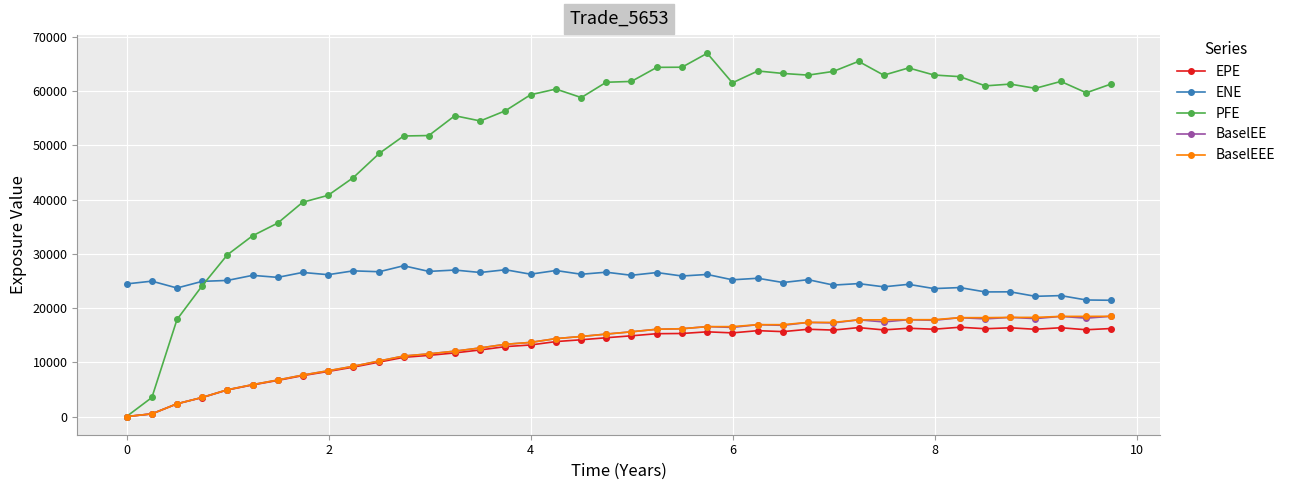

True or false: BaselEEE and ENE cross at least once.

False